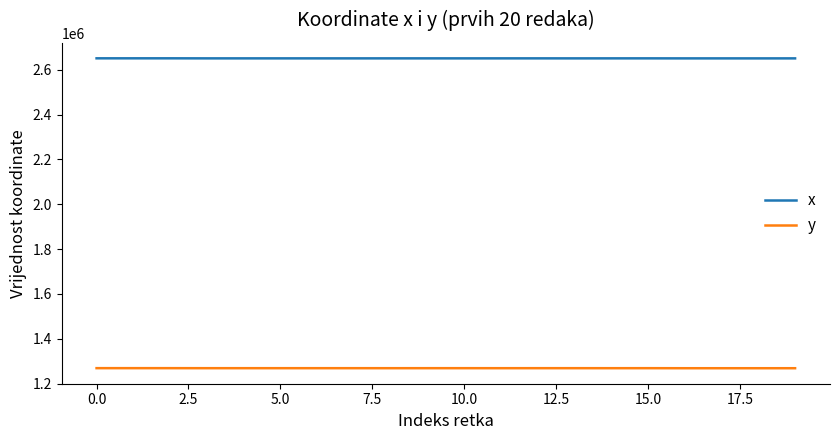

How many lines are shown in the chart?

2